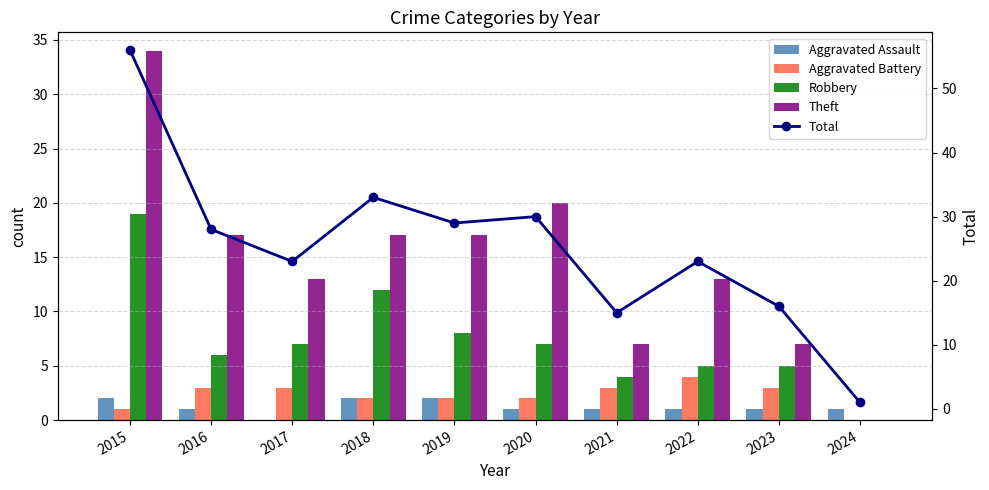

Does the chart contain stacked bars?

No